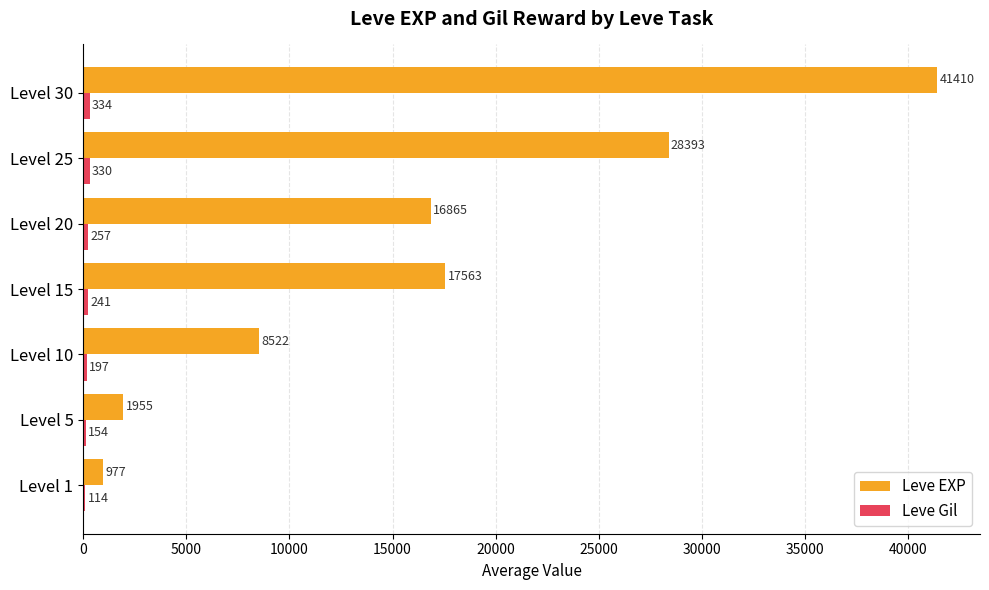

What is the greatest value displayed?

41410.0